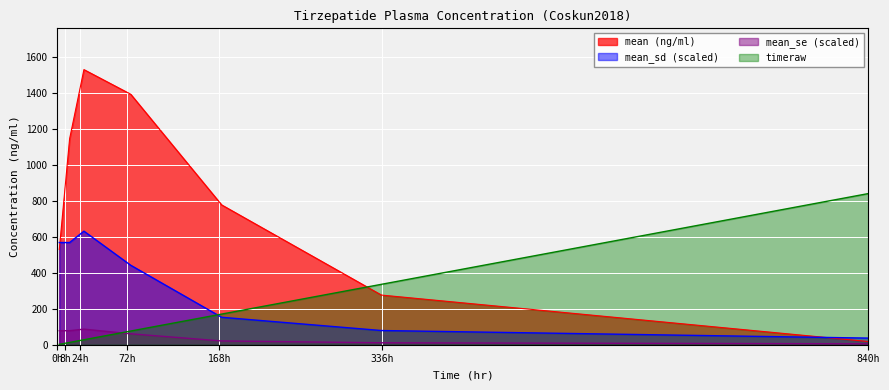

List the labels in order of timeraw value, smallest first.

0.0, 8.0, 24.0, 72.0, 168.0, 336.0, 840.0